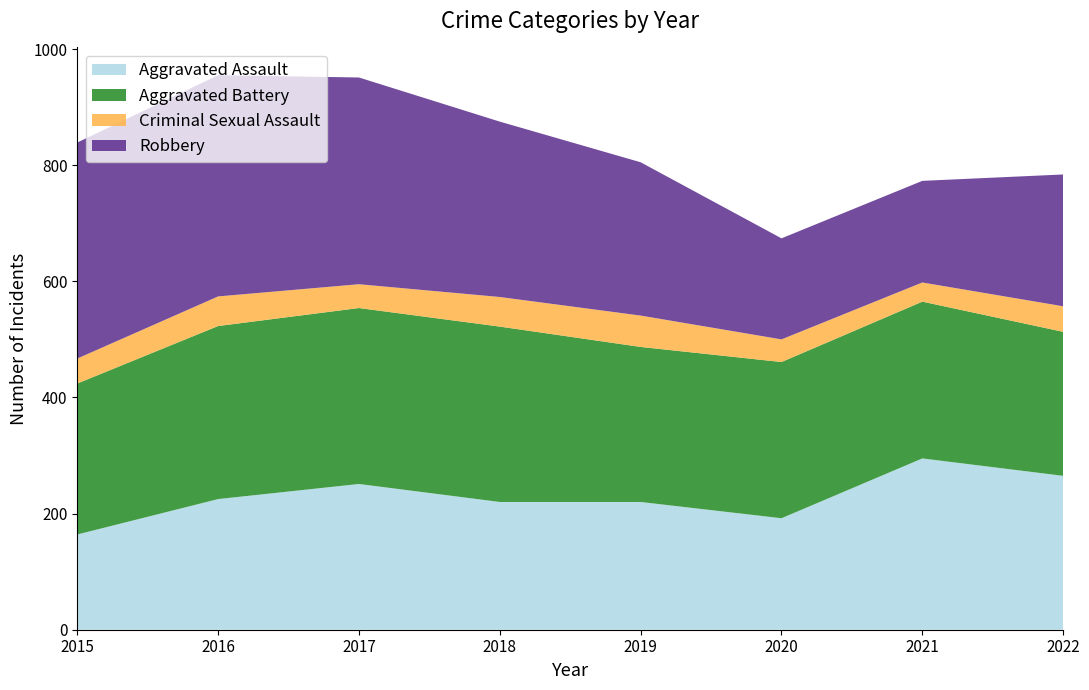

Reading left to right, list all the values displayed in this chart.

Aggravated Assault: 164	225	251	220	220	192	295	265
Aggravated Battery: 260	298	303	302	267	269	270	248
Criminal Sexual Assault: 43	51	41	51	54	39	33	44
Robbery: 372	381	356	302	264	174	175	227